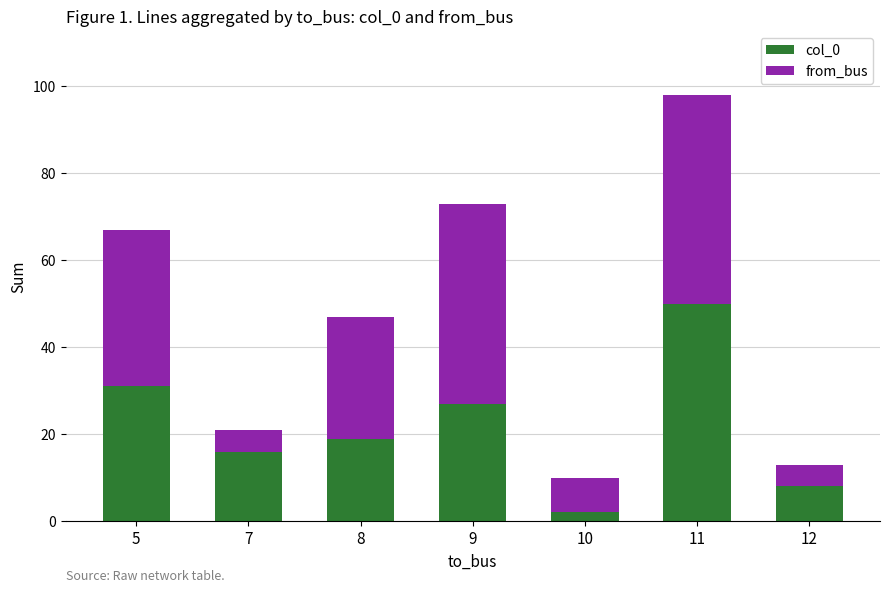

Which category has the highest value in the col_0 series?

11